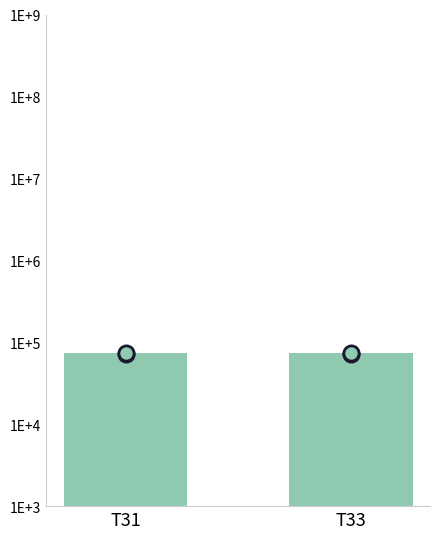

Approximately how many times larger is the value at T33 compared to T31?

1.0